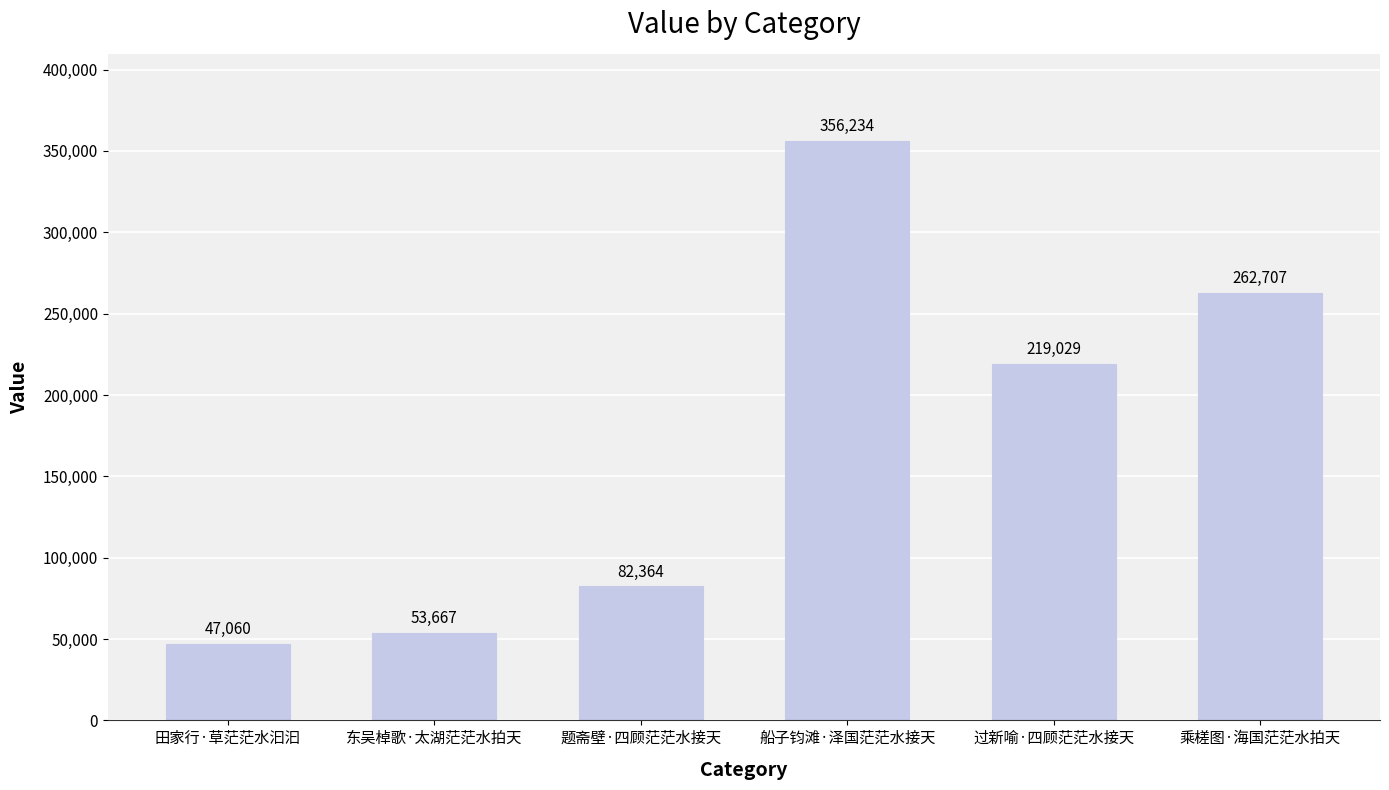

Rank the categories by value from highest to lowest.

船子钧滩·泽国茫茫水接天, 乘槎图·海国茫茫水拍天, 过新喻·四顾茫茫水接天, 题斋壁·四顾茫茫水接天, 东吴棹歌·太湖茫茫水拍天, 田家行·草茫茫水汩汩